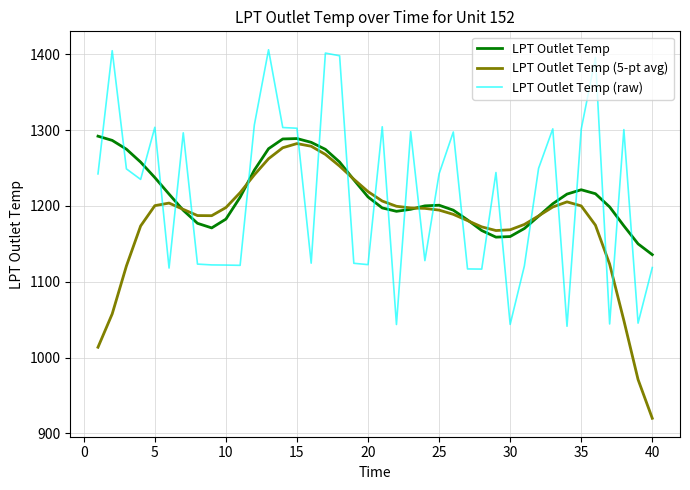

What is the minimum value for LPT Outlet Temp (5-pt avg)?

920.0